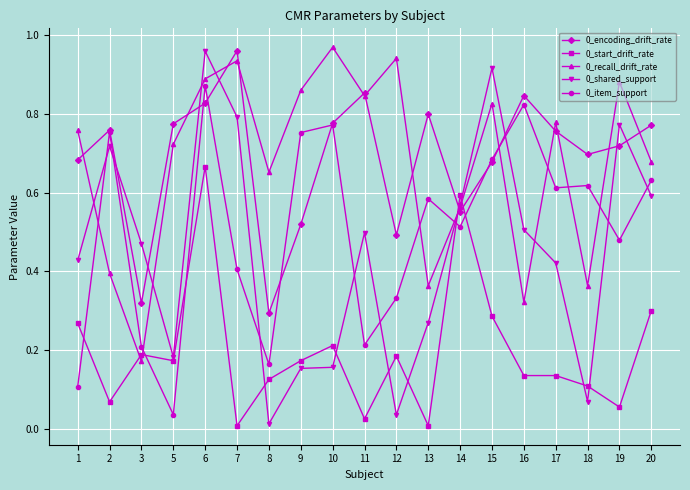

At which category is the sum across all series the highest?

6